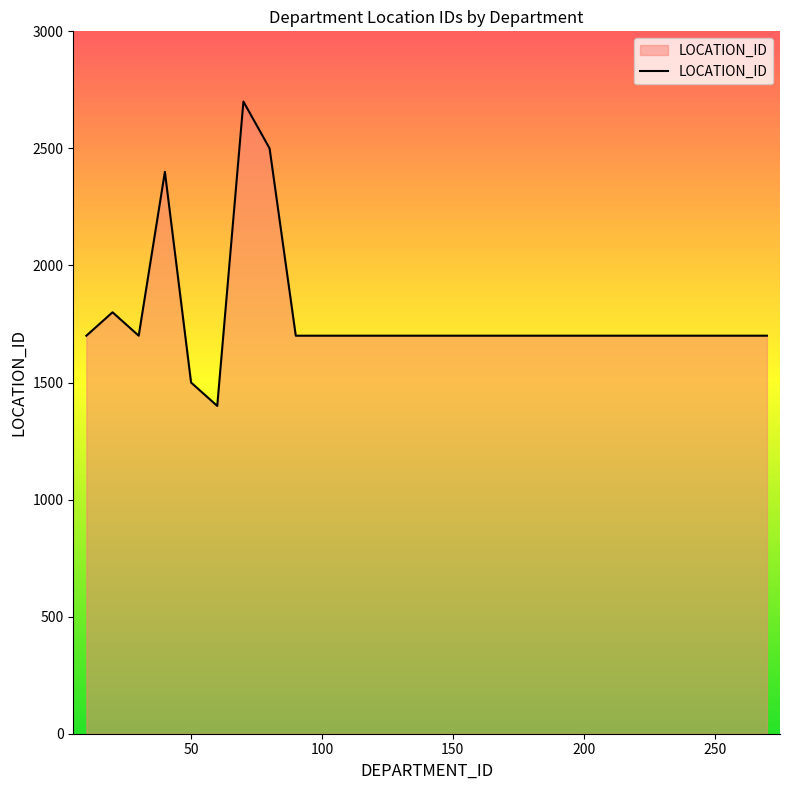

What is the difference between the second highest and minimum values?

1100